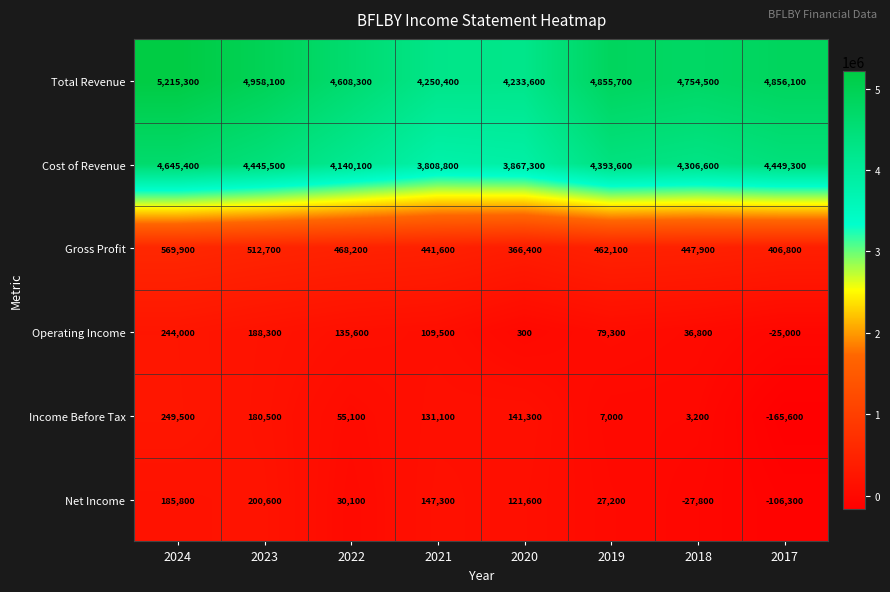

Rank the series by their maximum value, from highest to lowest.

Total Revenue, Cost of Revenue, Gross Profit, Income Before Tax, Operating Income, Net Income